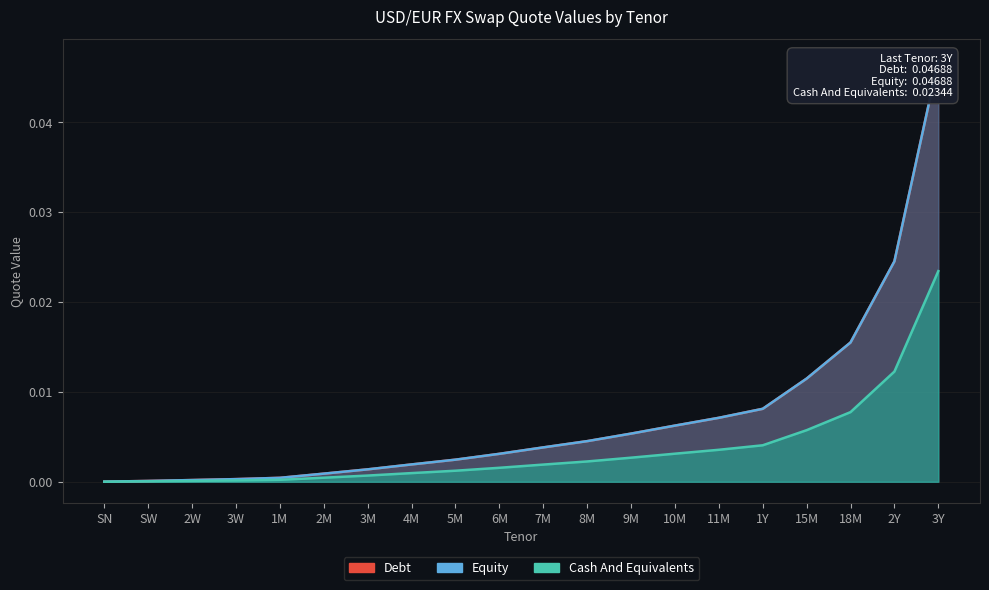

Between SW and SN, which is larger?

SW